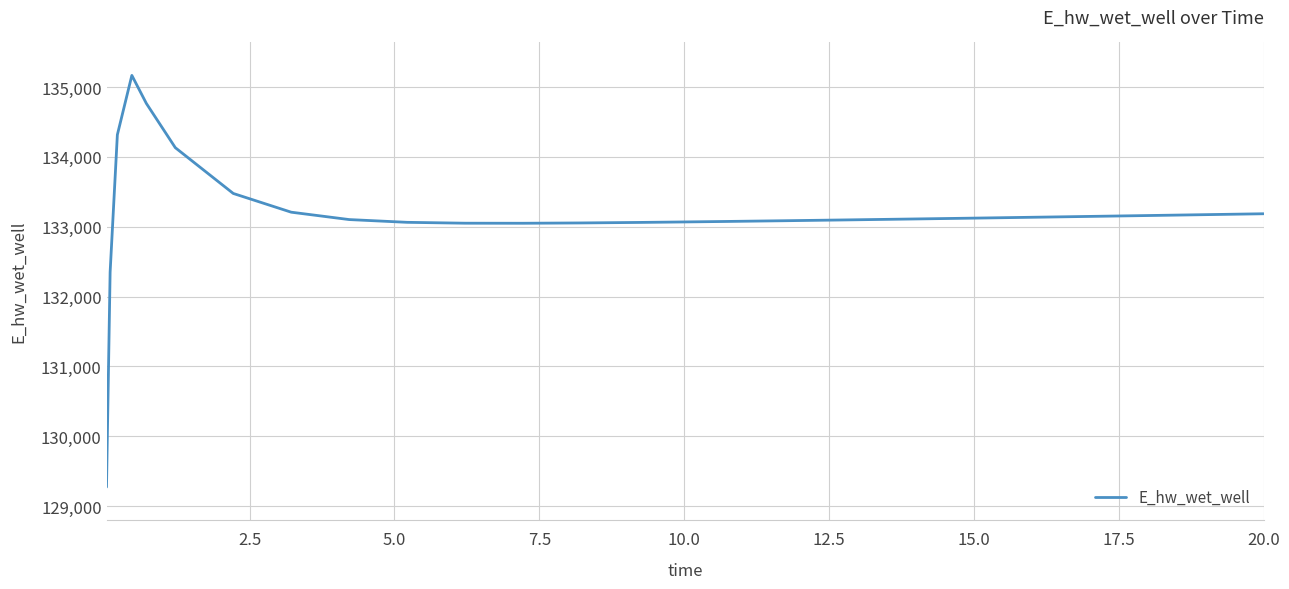

What is the sum of all values?

3462546.3